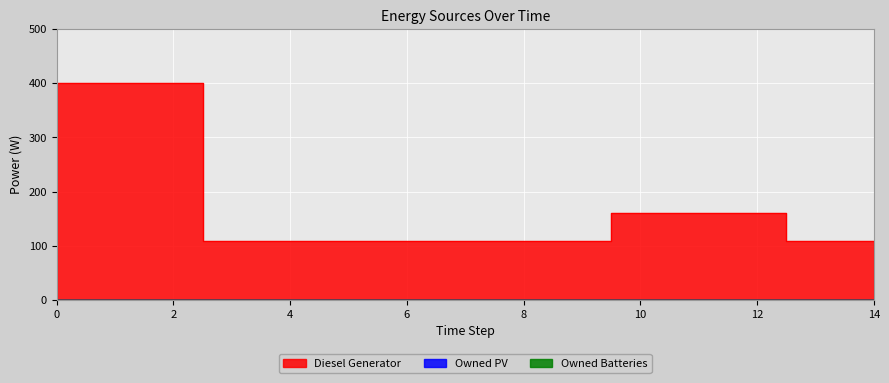

How many values in the Diesel Generator series exceed 109?

6